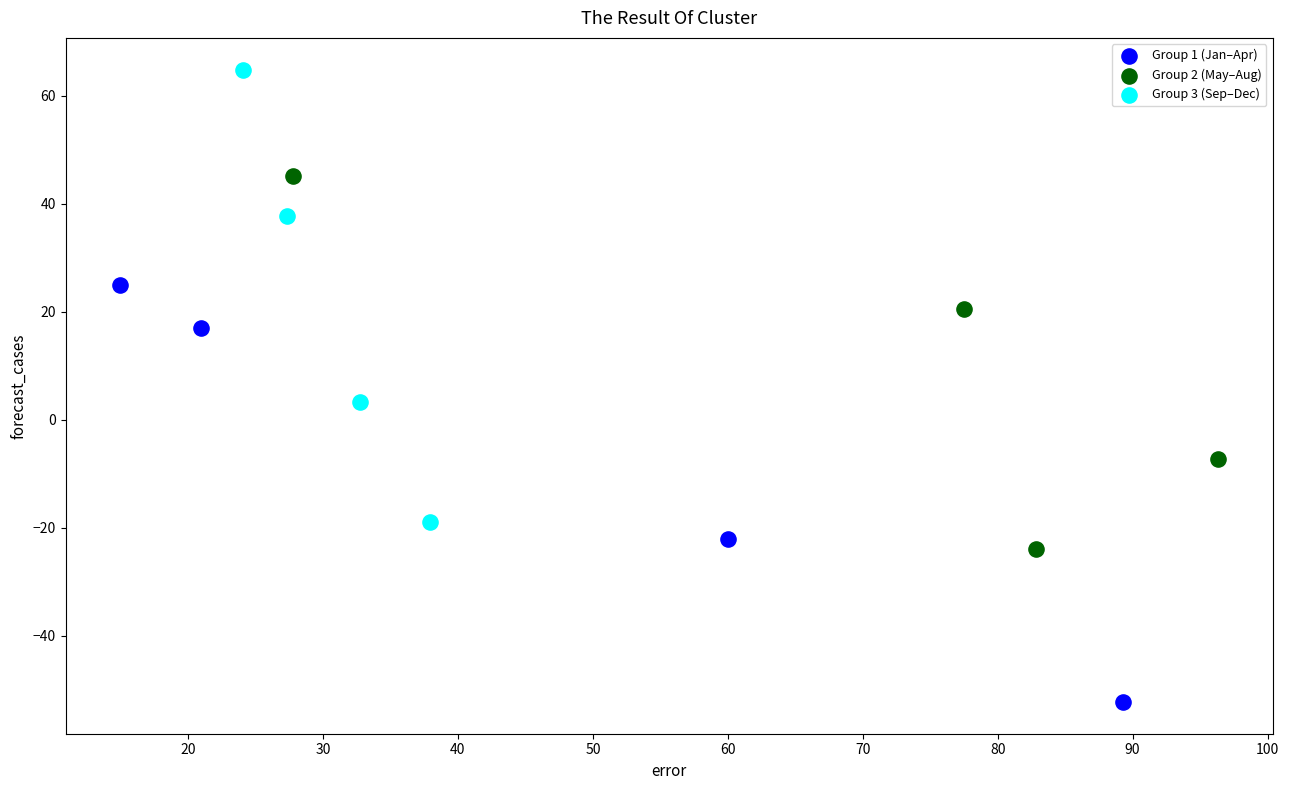

Which series contains the highest Y value?

Group 3 (Sep–Dec)